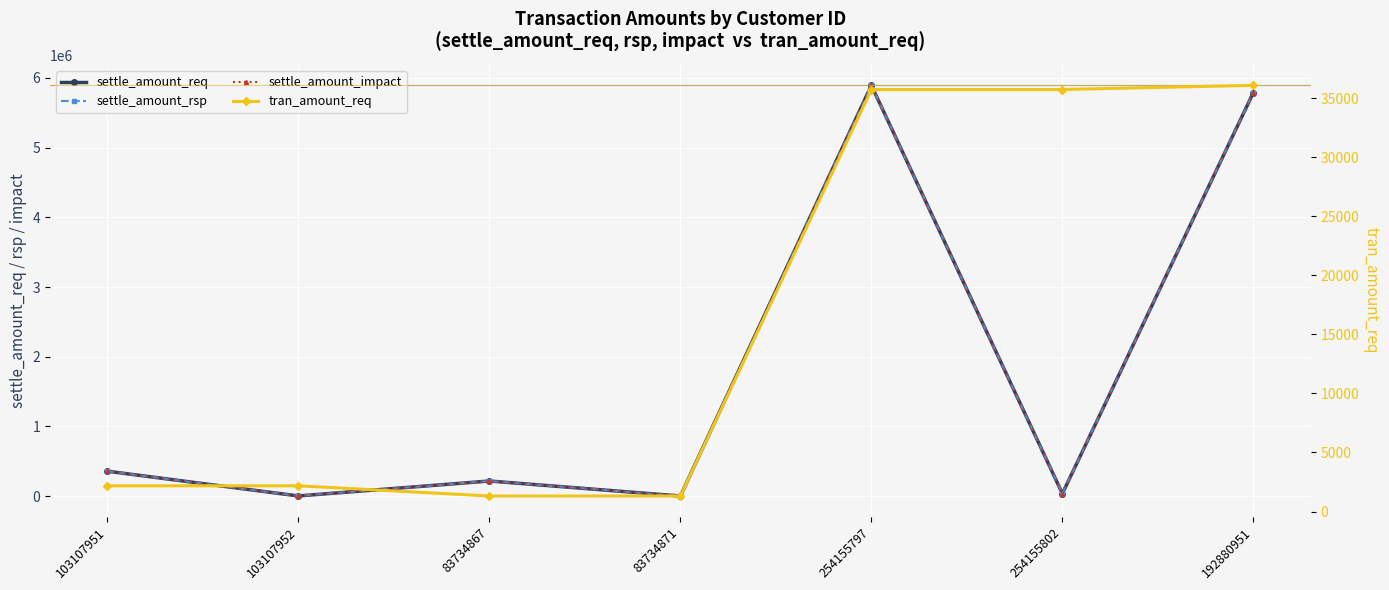

True or false: settle_amount_req and tran_amount_req intersect in this chart.

False